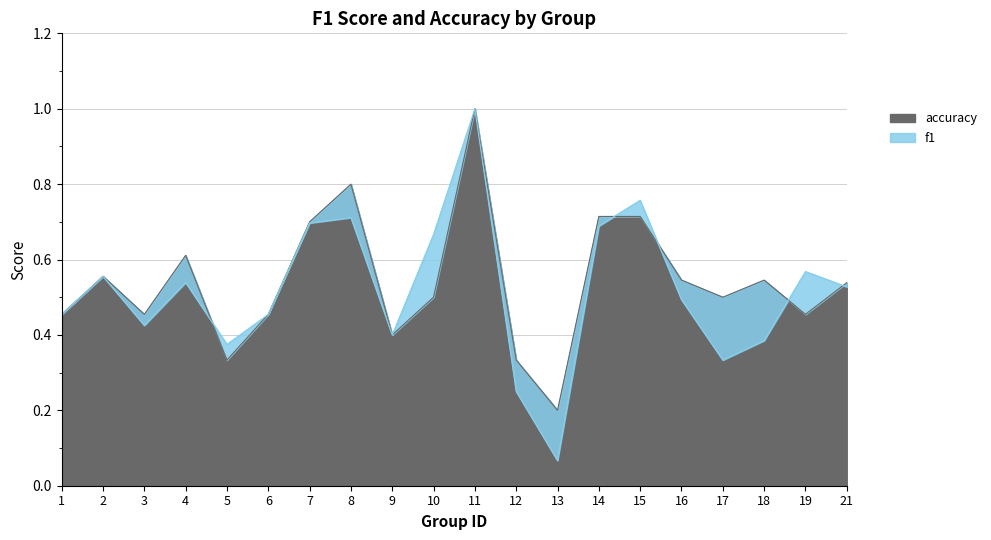

Is the value of accuracy at 17 greater than the value of f1 at 13?

Yes